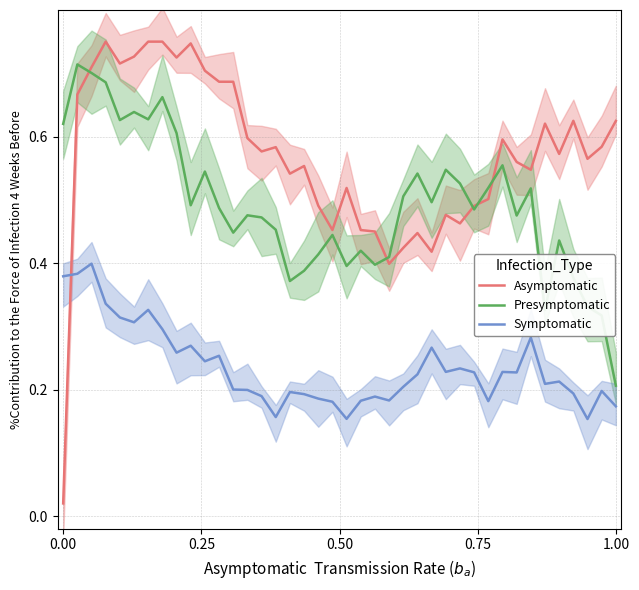

True or false: Symptomatic has more than 2 interior local peaks.

True